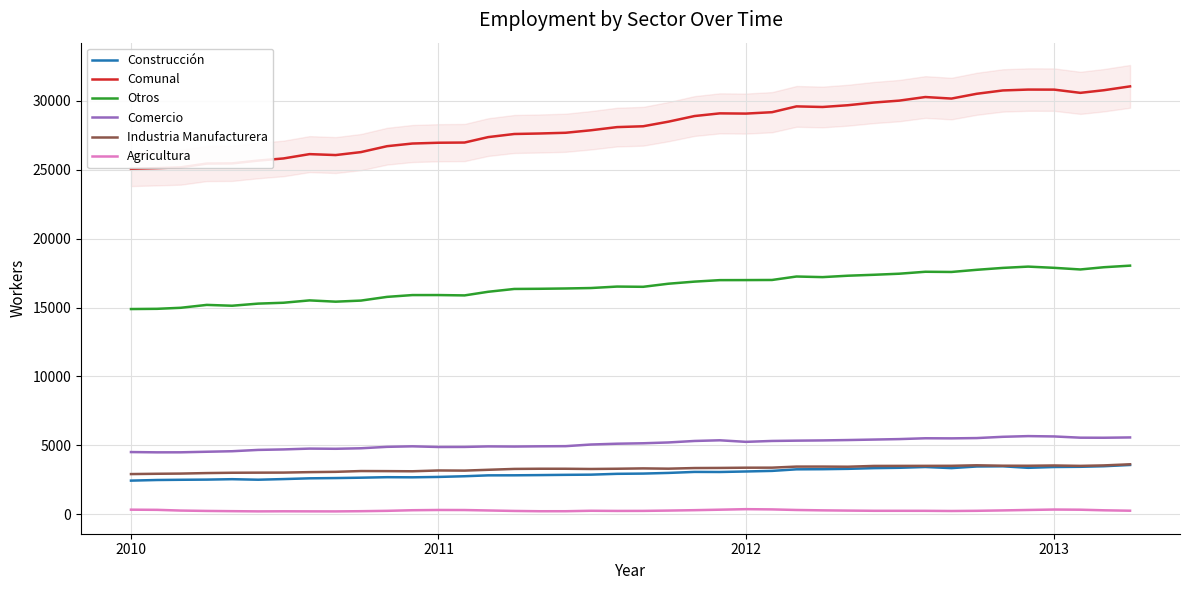

True or false: Industria Manufacturera and Comercio cross at least once.

False